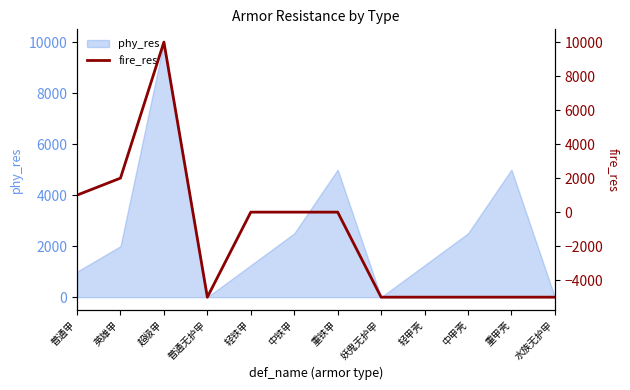

Which category has the lowest value across all series?

普通无护甲